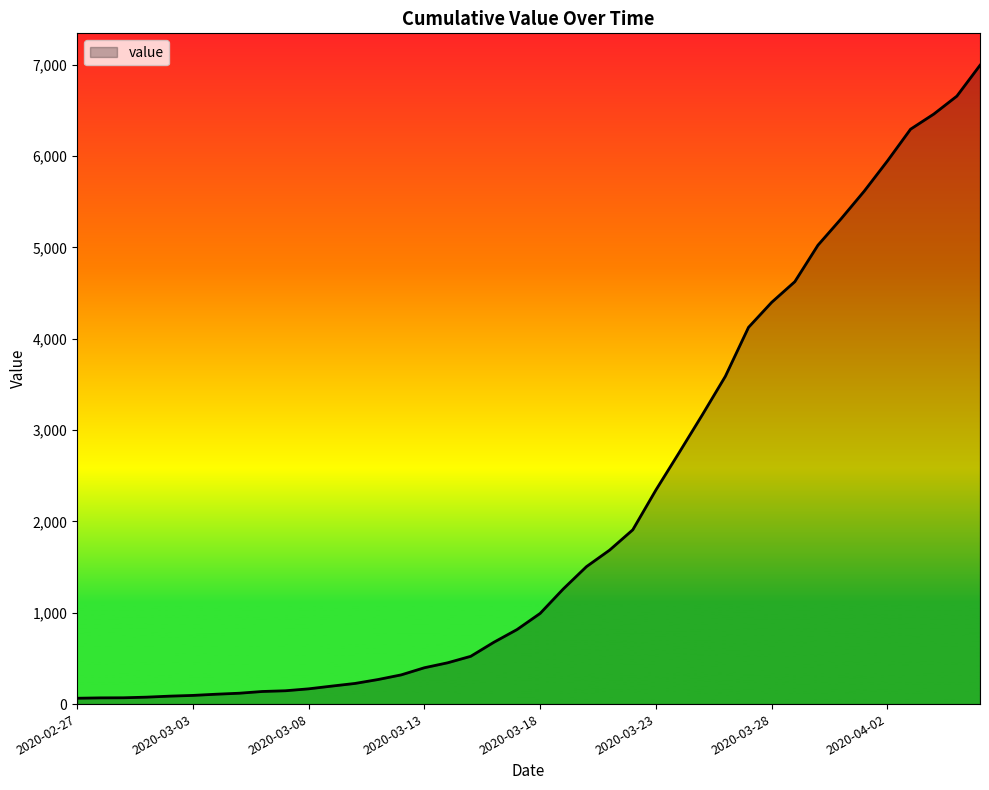

What is the maximum value shown in the chart?

6995